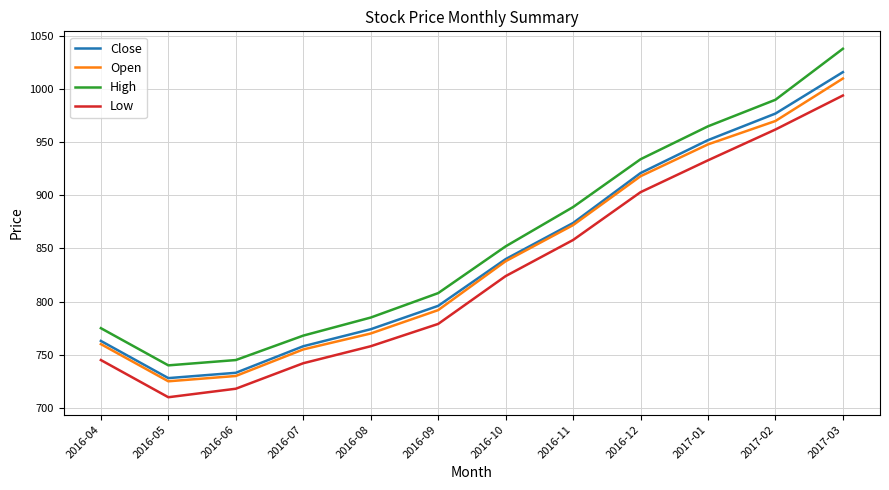

What position from the right is 2016-10?

6